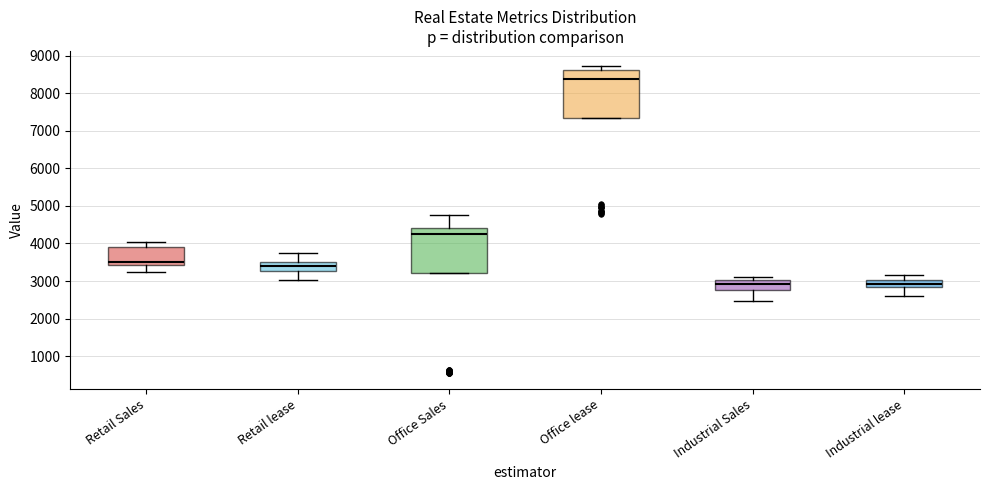

Reading left to right, read every box against the y-axis: the position of its median line, the range the box covers, and the ends of its whiskers. The values are not printed on the chart, so give them approximately, as read against the axis.

Retail Sales: median 3500, box 3400 to 3900, whiskers 3200 to 4000
Retail lease: median 3400, box 3300 to 3500, whiskers 3000 to 3700
Office Sales: median 4300, box 3200 to 4400, whiskers 3200 to 4700
Office lease: median 8400, box 7300 to 8600, whiskers 7300 to 8700
Industrial Sales: median 2900, box 2800 to 3000, whiskers 2500 to 3100
Industrial lease: median 2900 (inside the box), box 2900 to 3000, whiskers 2600 to 3200